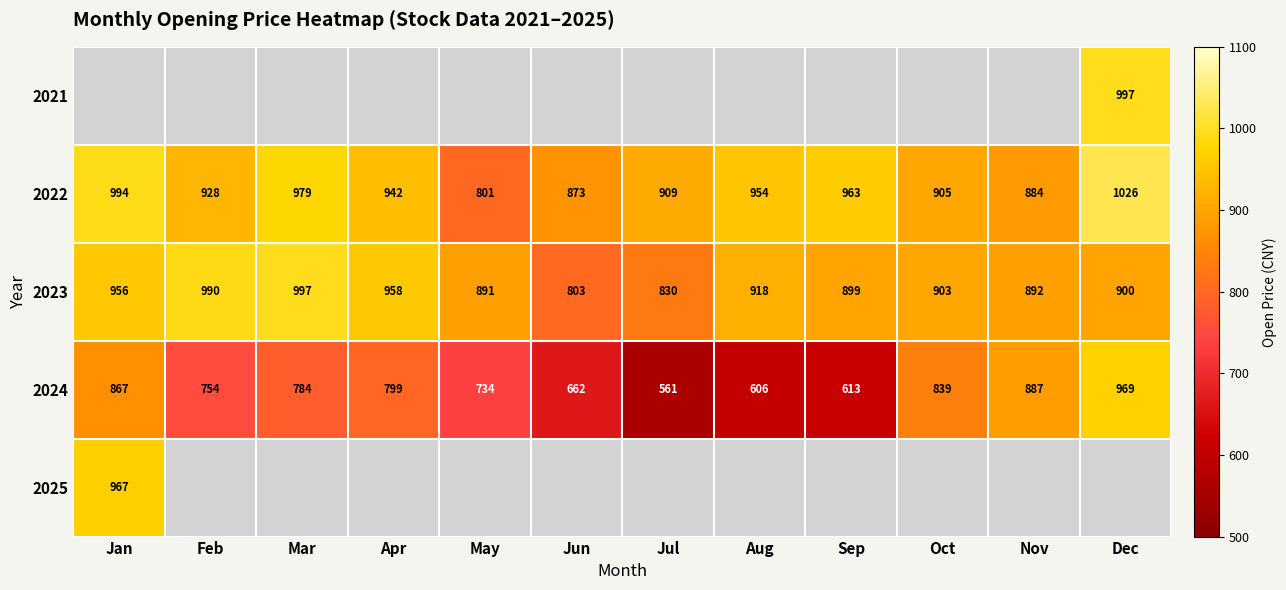

At which label does 2023 first exceed 903?

Jan